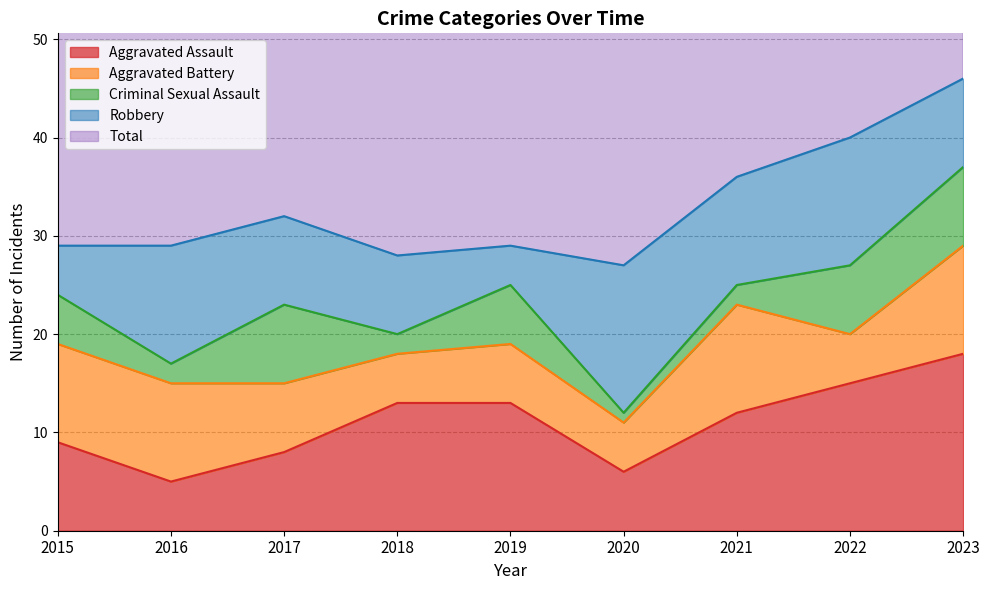

How many interior local valleys does the Robbery series have?

2